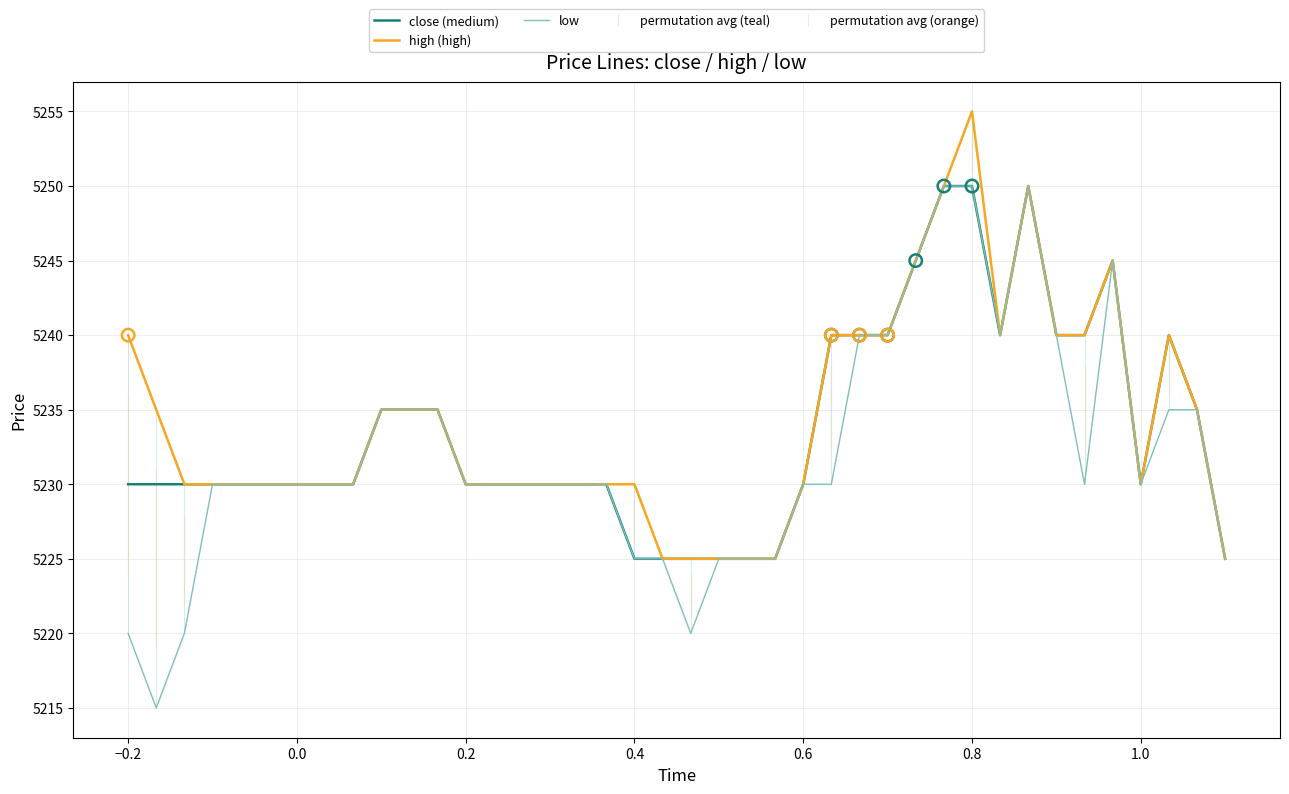

Which series has the largest range (max minus min)?

low